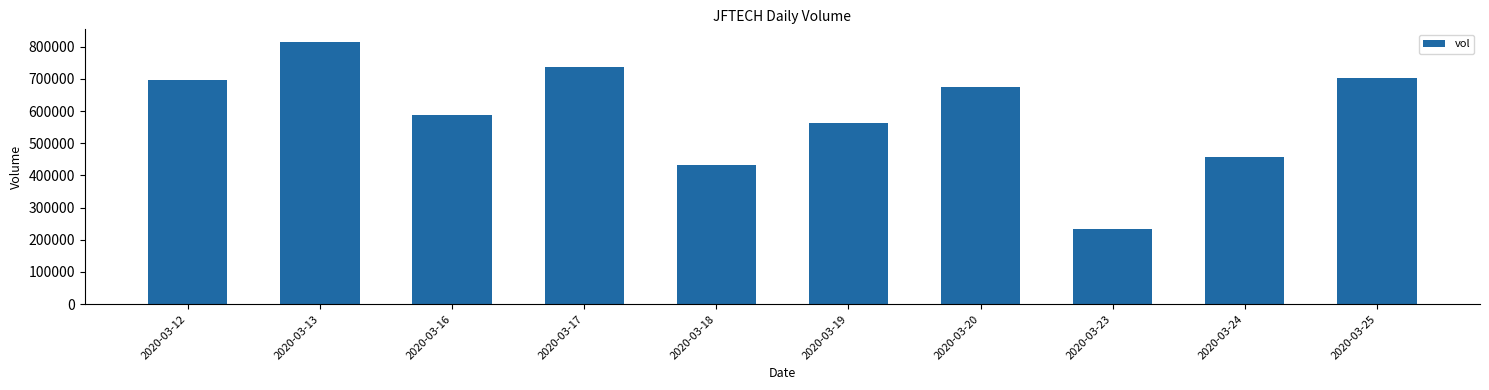

What is the difference between the second highest and second lowest values?

301700